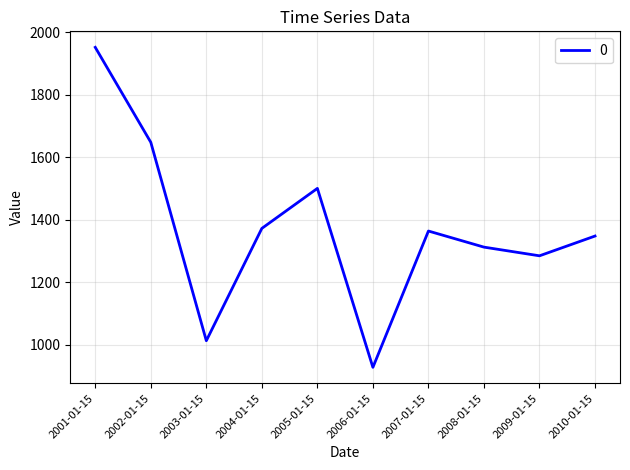

At which label is the value closest to 1439?

2005-01-15